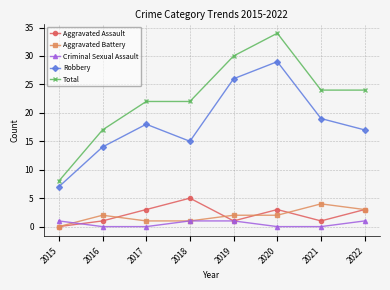

True or false: Criminal Sexual Assault and Aggravated Assault intersect in this chart.

True